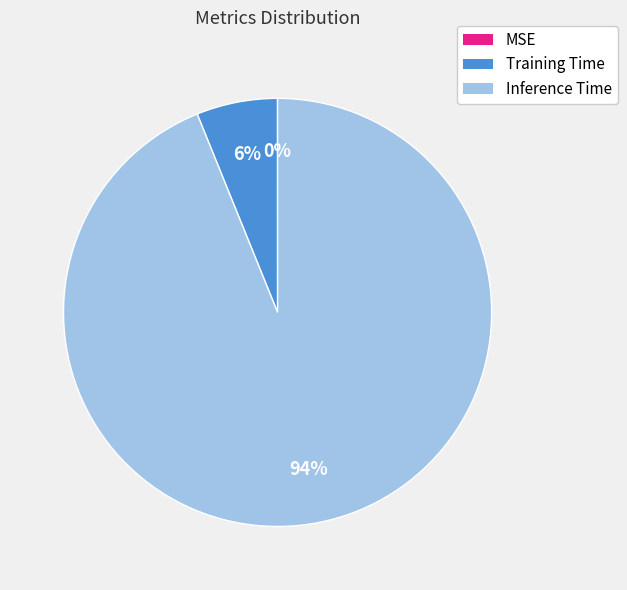

The Inference Time slice represents 94% of the pie. True or false?

True